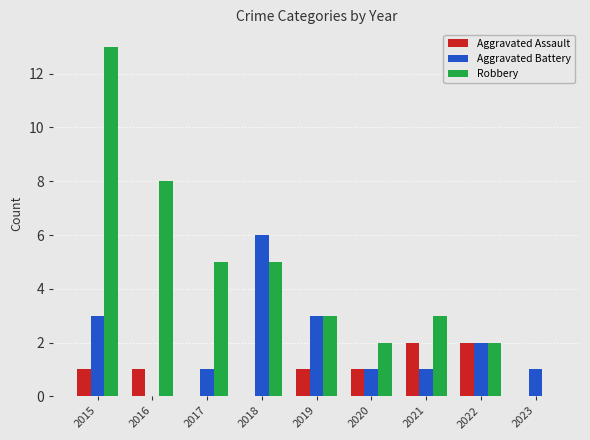

At which category is the sum across all series the highest?

2015